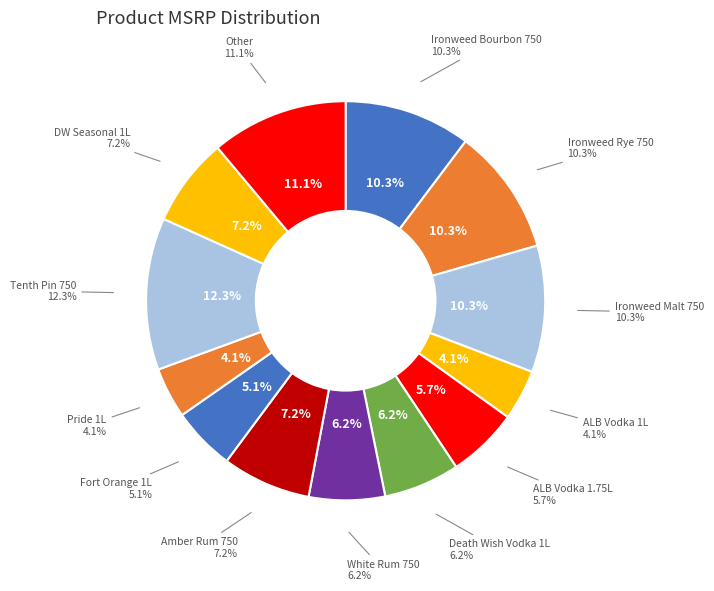

Combined, do Ironweed Rye 200 and Fort Orange 1L account for over 50%?

No